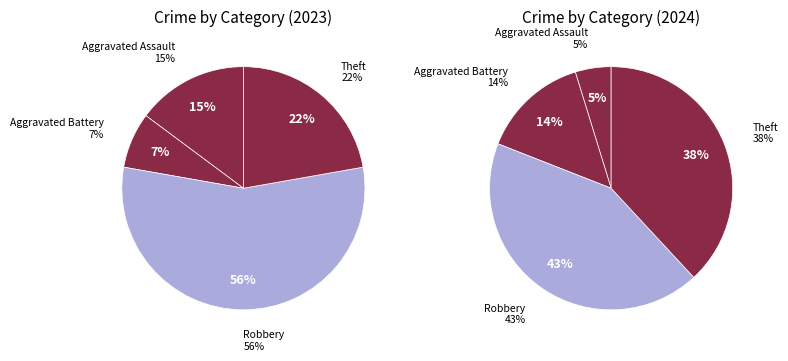

What percentage is the Aggravated Battery slice, to the nearest percent?

7%